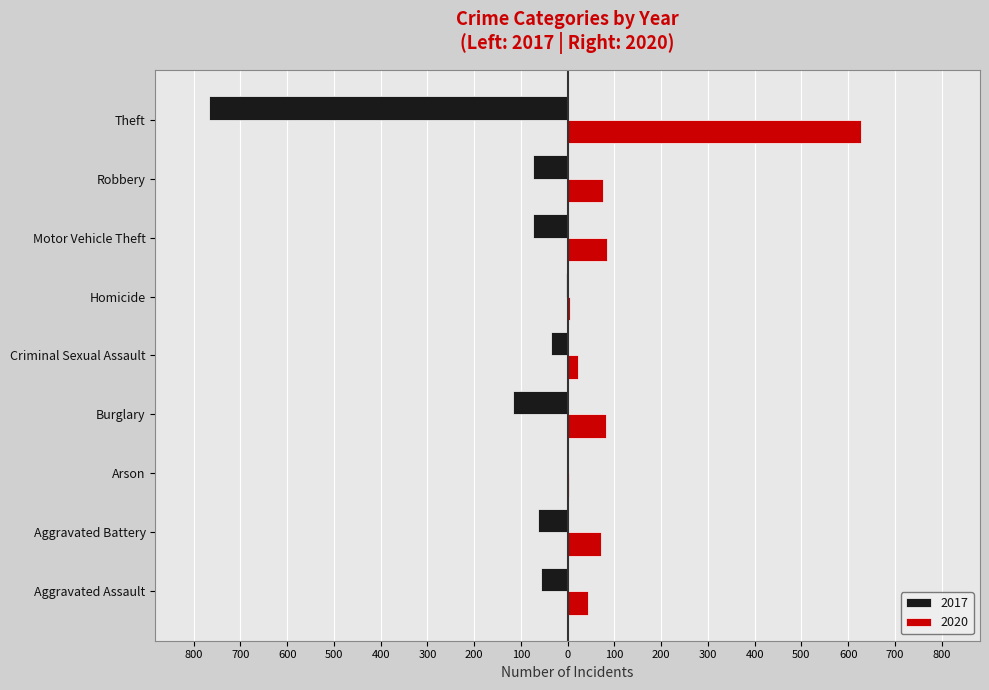

What is the smallest value displayed?

-767